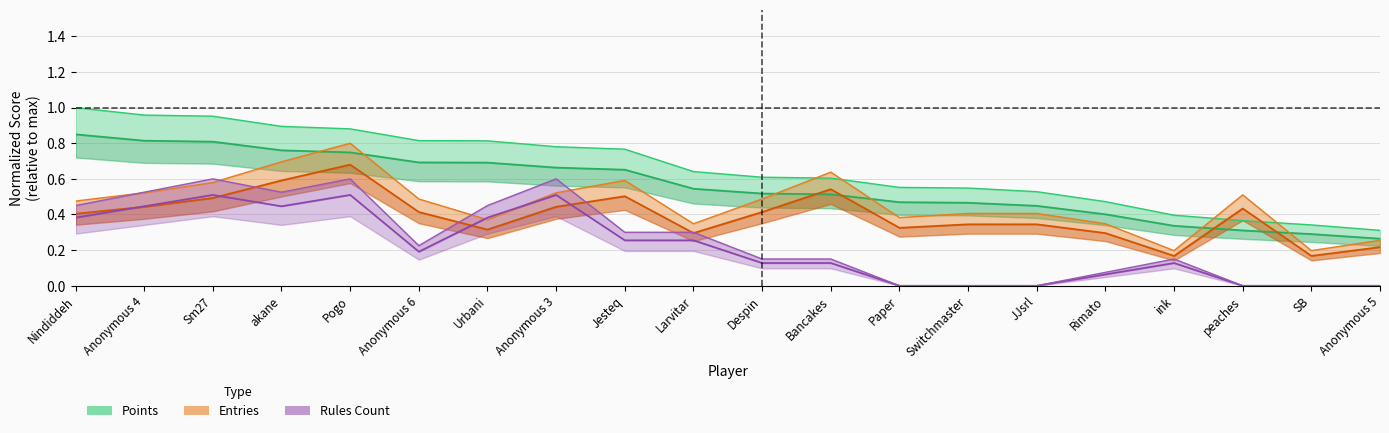

What is the label of the 2nd point from the left?

Anonymous 4